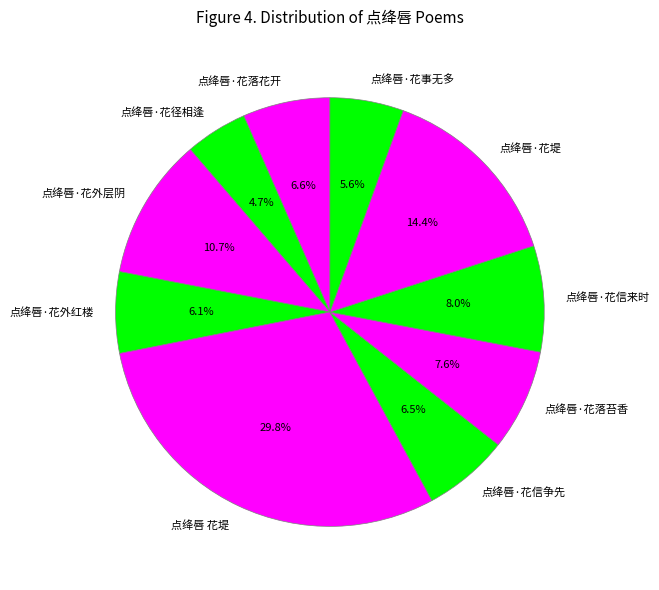

What is the smallest slice in the pie chart?

点绛唇·花径相逢